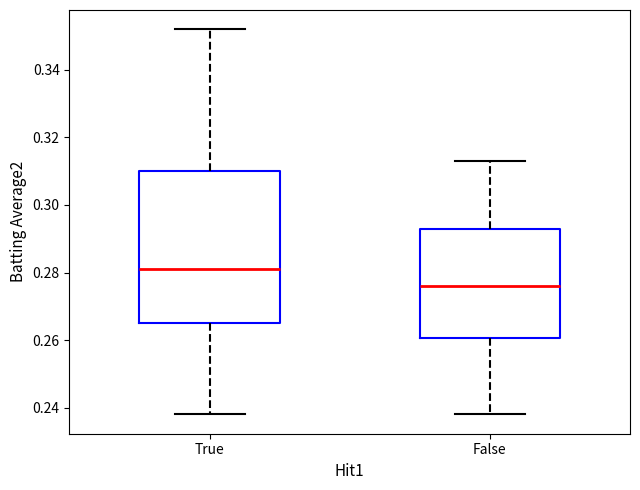

Comparing the boxes themselves (not the whiskers), which one is the tallest?

True